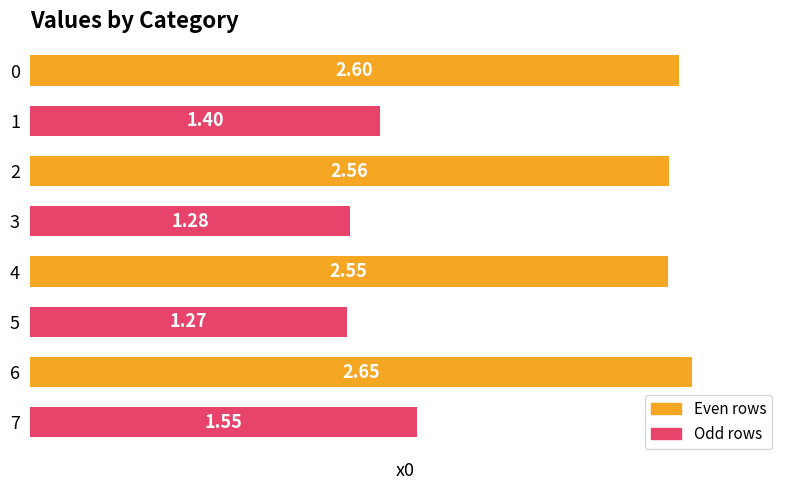

Count the number of values greater than 2.

4